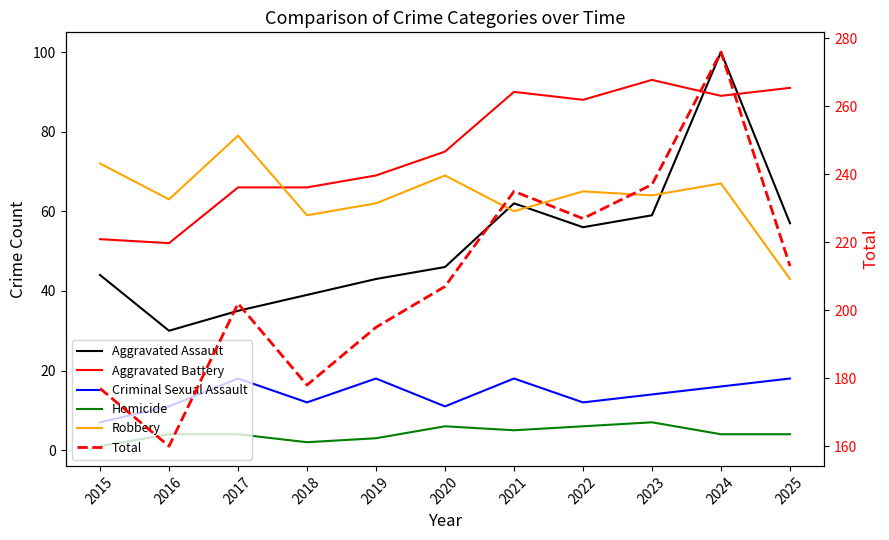

Which series changed the most between 2016 and 2017?

Total